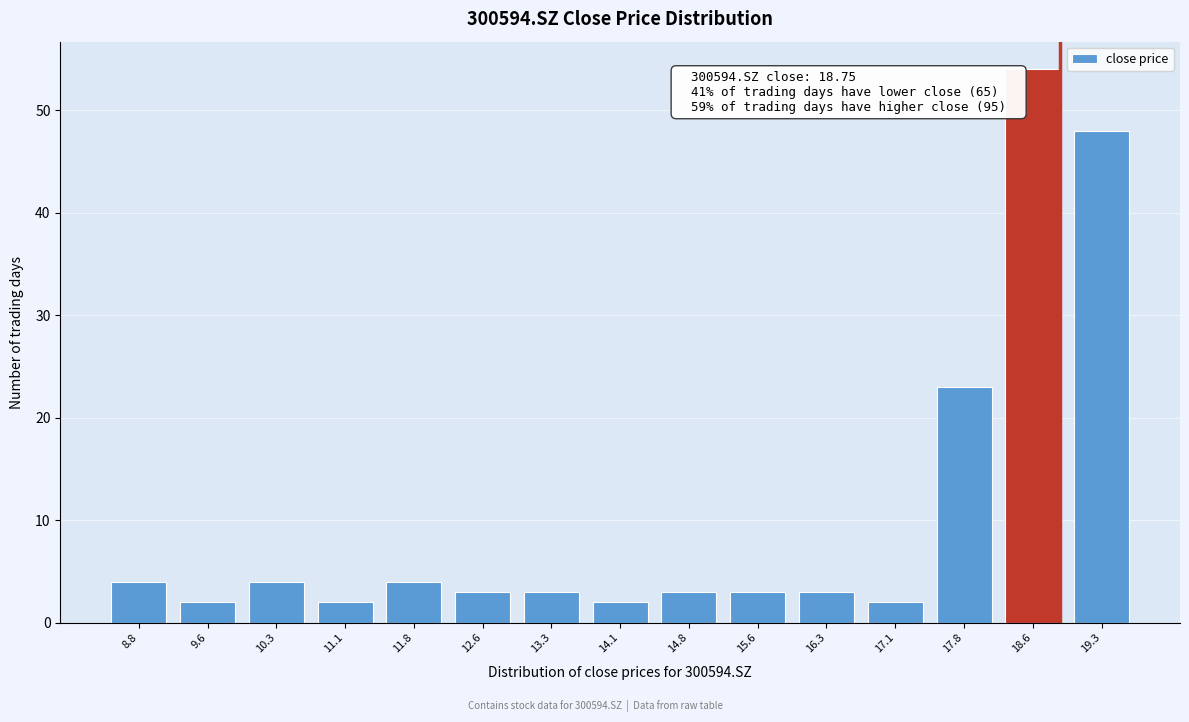

Reading right to left, list all the values displayed in this chart.

48	54	23	2	3	3	3	2	3	3	4	2	4	2	4